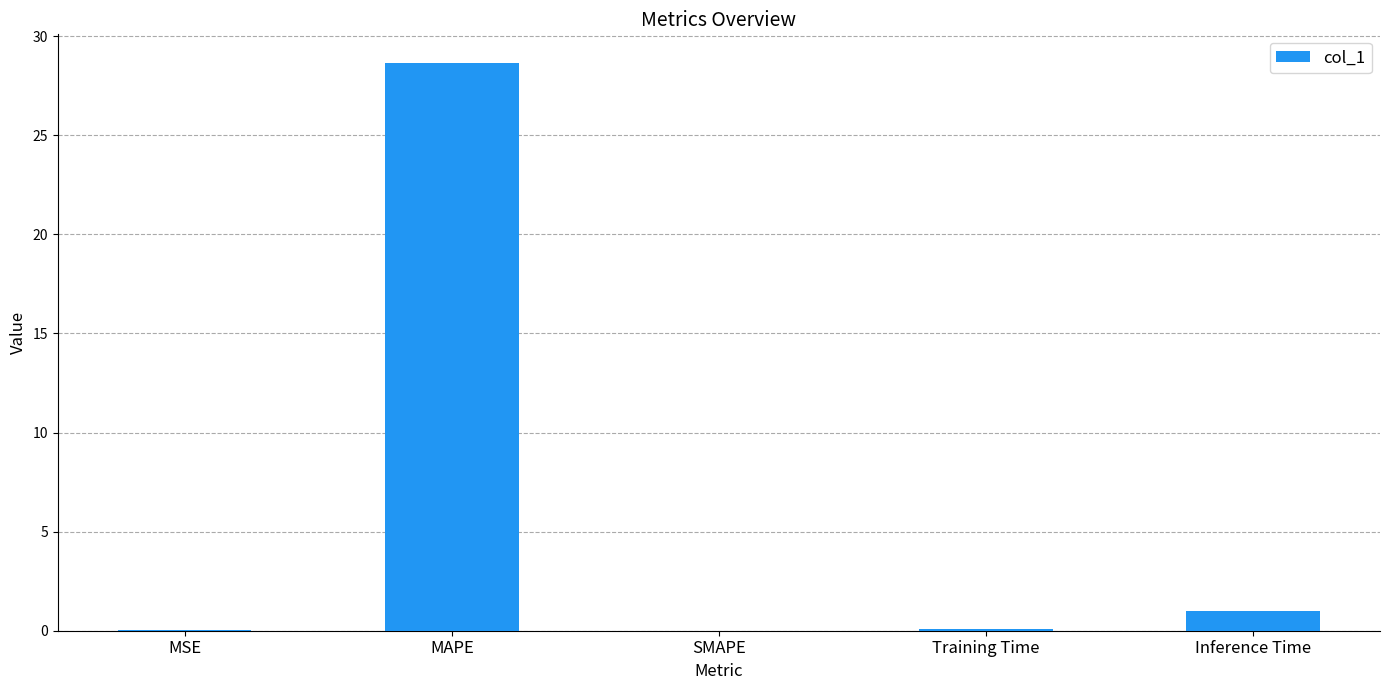

What is the change in value from SMAPE to Inference Time?

+1.0